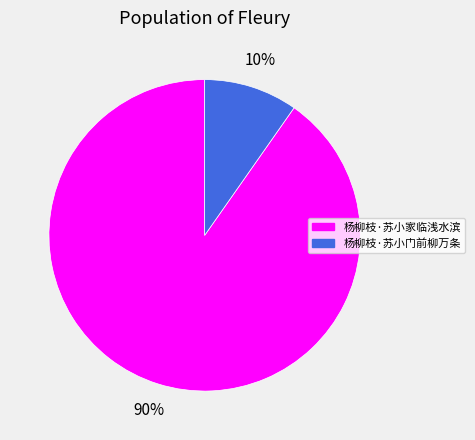

The 杨柳枝·苏小门前柳万条 slice represents 1% of the pie. True or false?

False